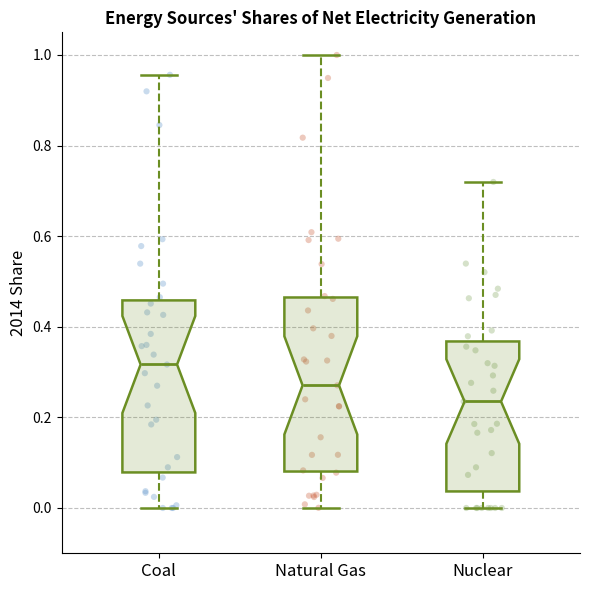

Reading left to right, transcribe this box plot: for each box, give where its median line is, the range the box spans, and where its two whiskers end, as read against the y-axis. The values are not printed on the chart, so give them approximately, as read against the axis.

Coal: median 0.32, box 0.08 to 0.46, whiskers 0.00 to 0.96
Natural Gas: median 0.28, box 0.08 to 0.46, whiskers 0.00 to 1.00
Nuclear: median 0.24, box 0.04 to 0.36, whiskers 0.00 to 0.72